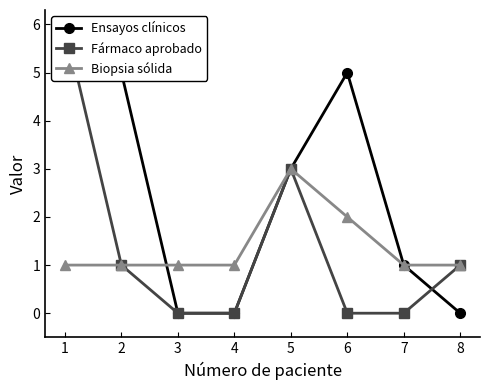

How many lines are shown in the chart?

3